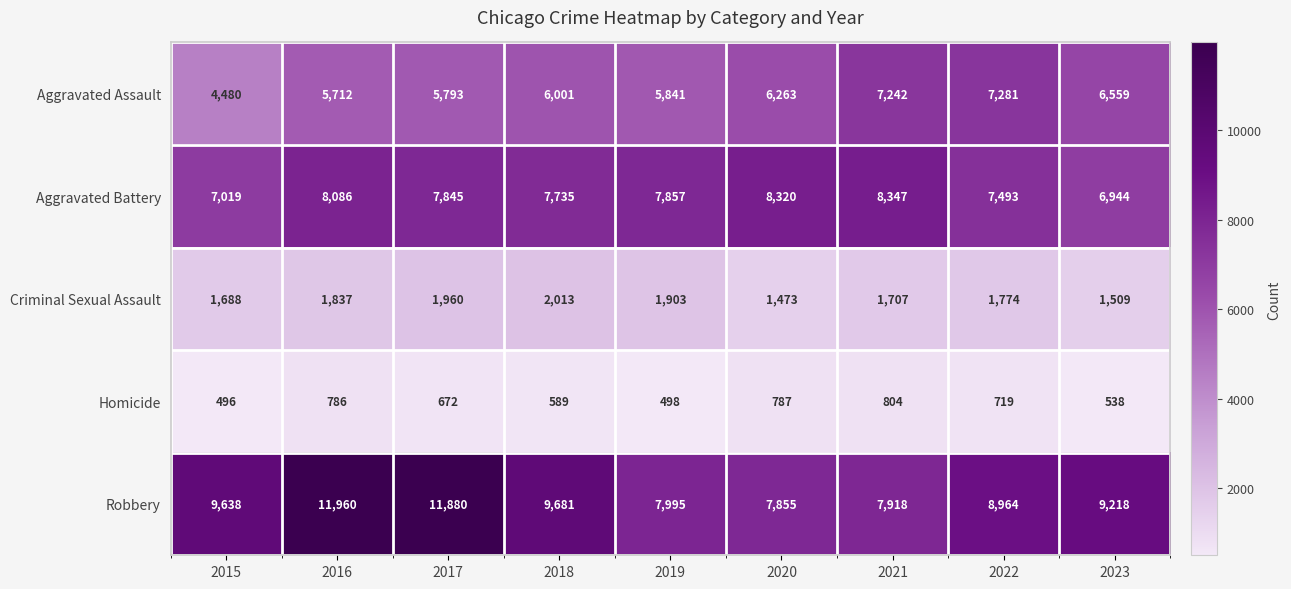

Read the Criminal Sexual Assault value at 2021, to the nearest 10.

1710